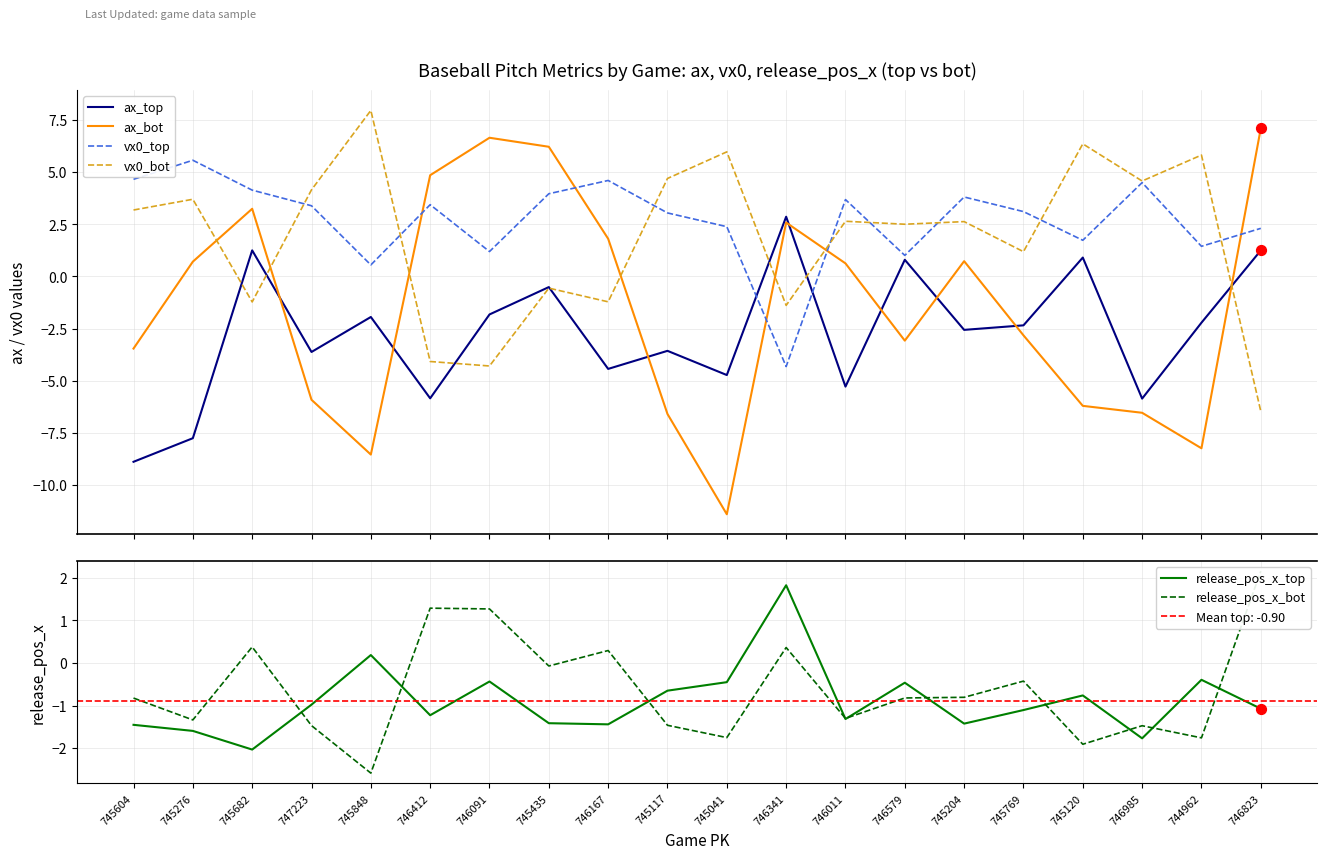

Which series reaches the maximum Y coordinate?

vx0_bot